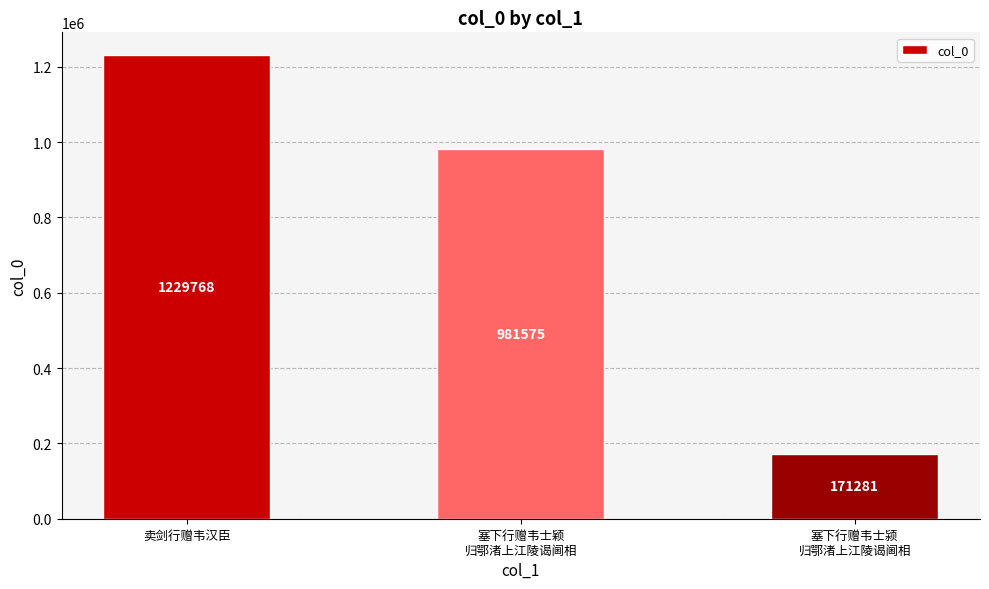

The chart shows a value of 87988 at 塞下行赠韦士颍
归鄂渚上江陵谒阃相. True or false?

False